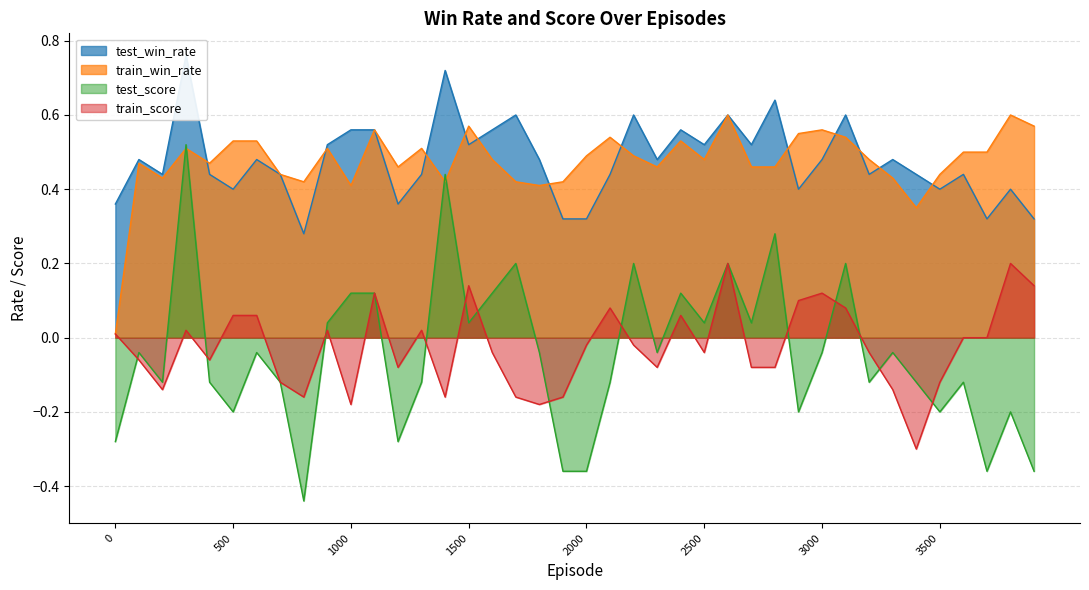

What is the difference between the maximum and minimum values in the train_win_rate series?

0.6